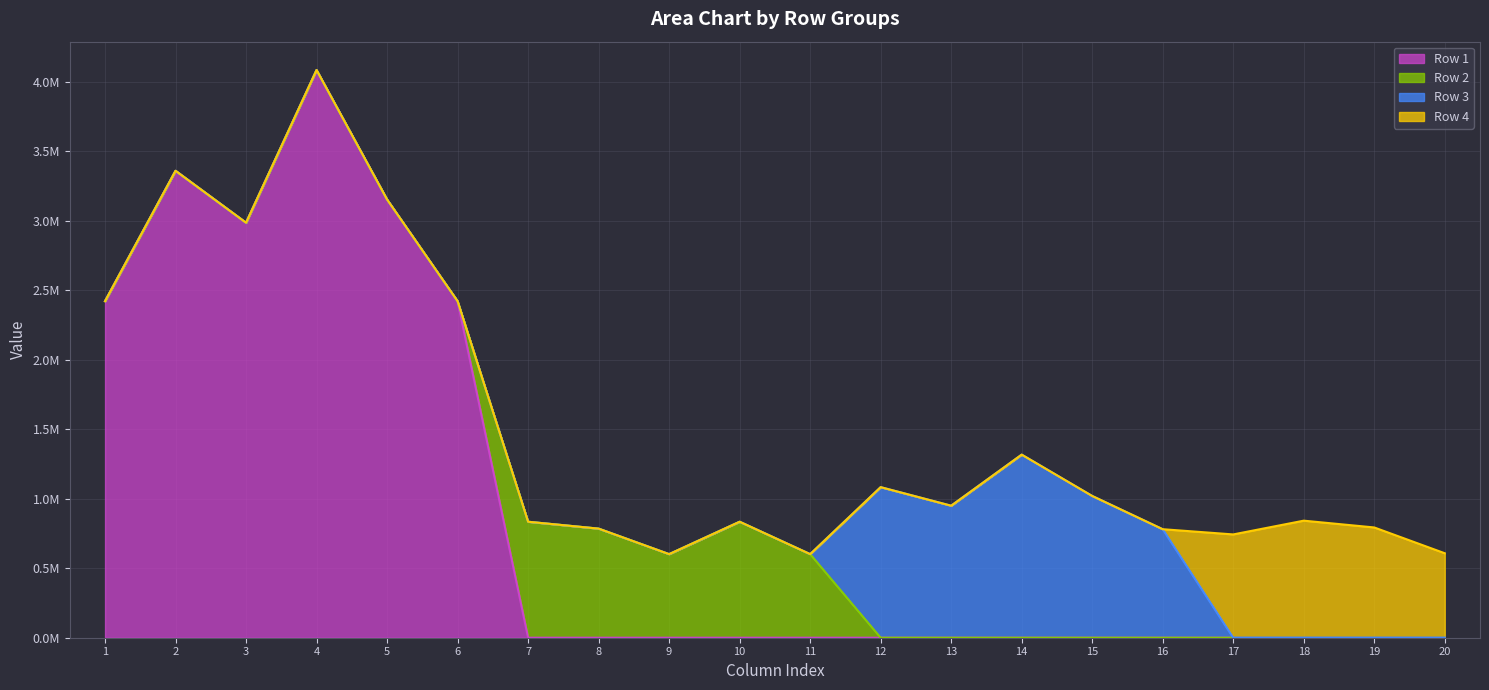

What is the difference between the Row 2 line values at 1 and 6?

3.9